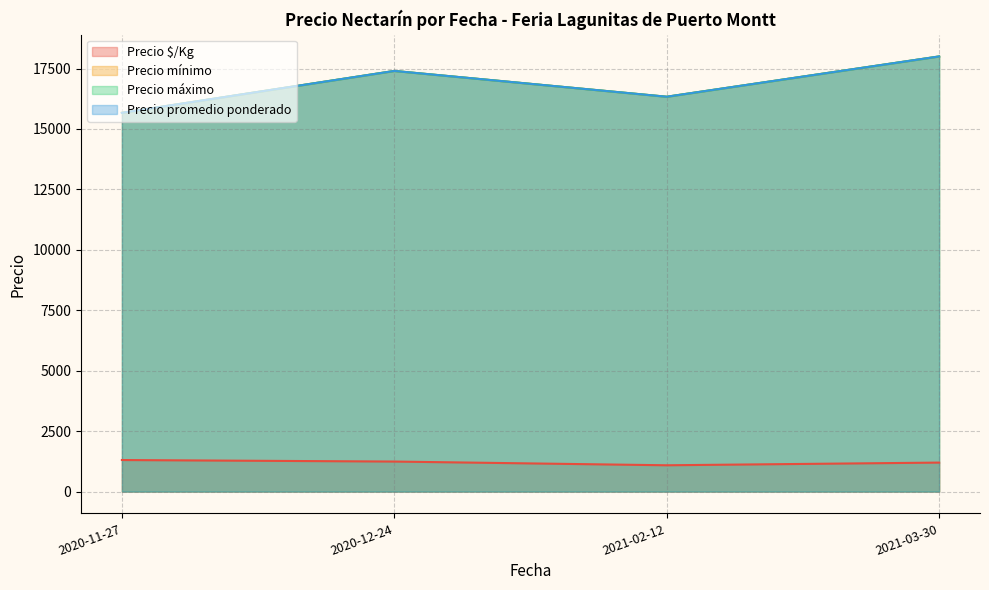

True or false: Precio promedio ponderado has a value of 34273 at 2021-02-12.

False